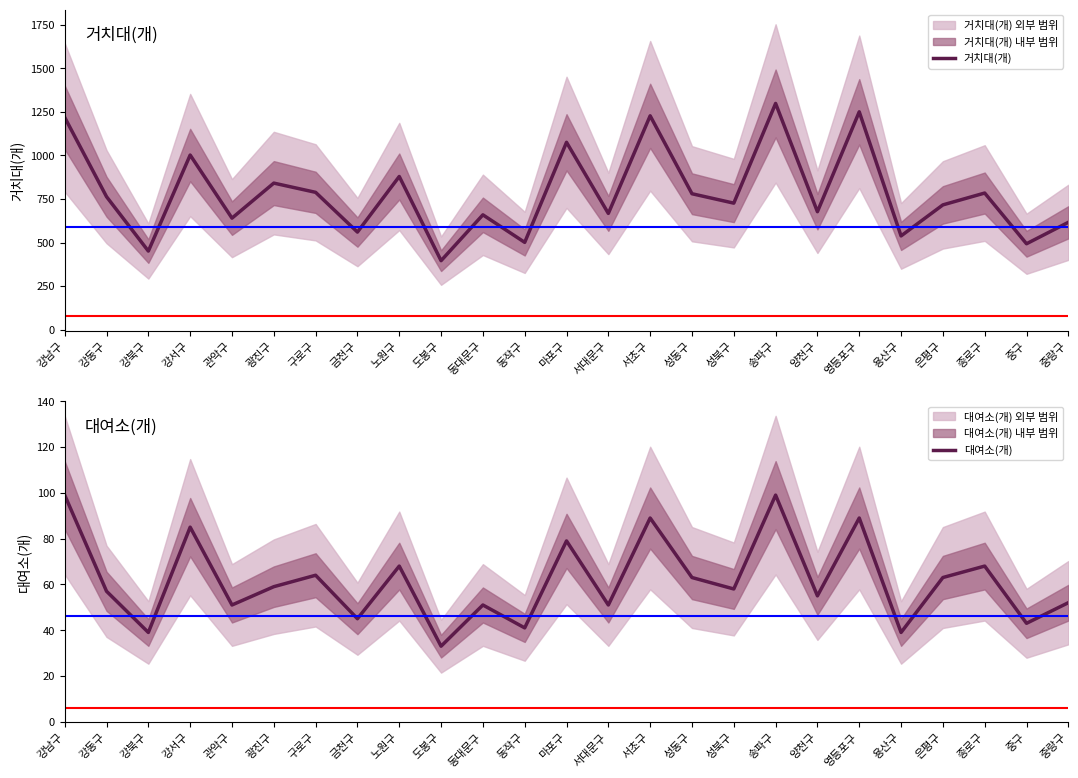

Is the value of 거치대(개) at 영등포구 greater than the value of 대여소(개) at 은평구?

Yes